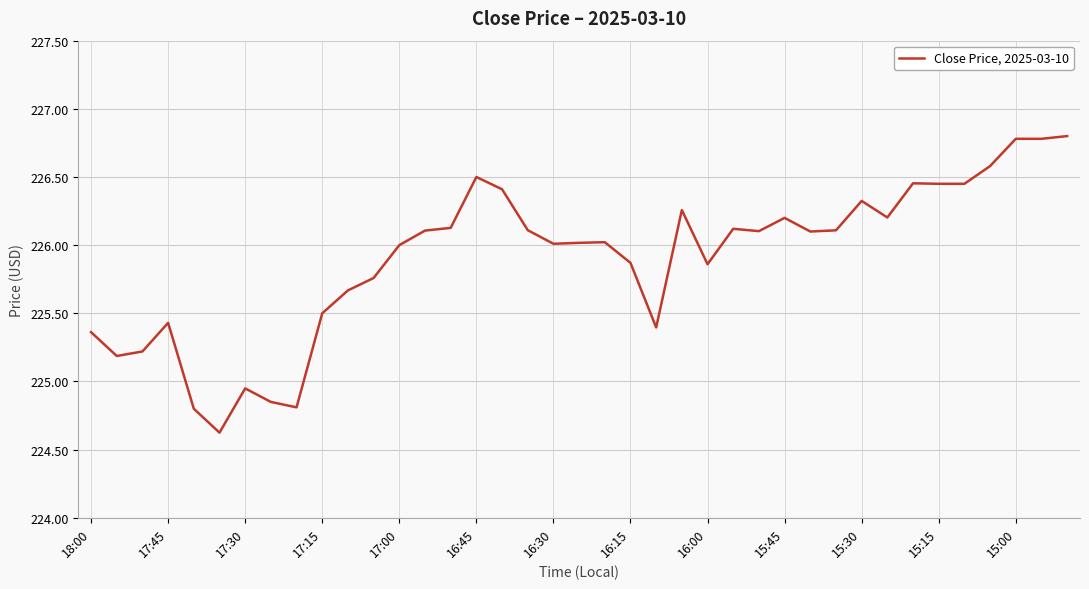

What is the difference between the maximum and minimum values?

2.2